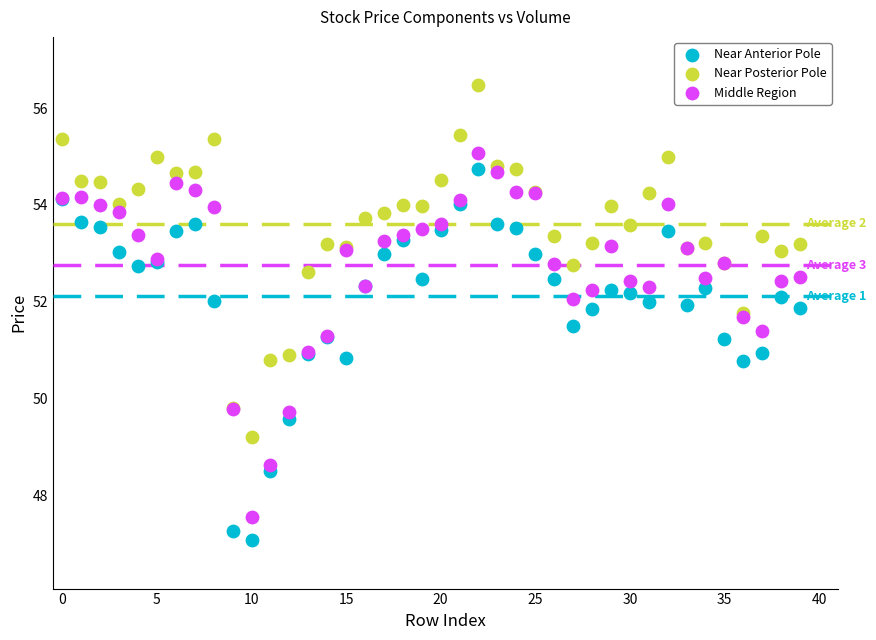

Which series has the largest Y range (max minus min)?

Near Anterior Pole